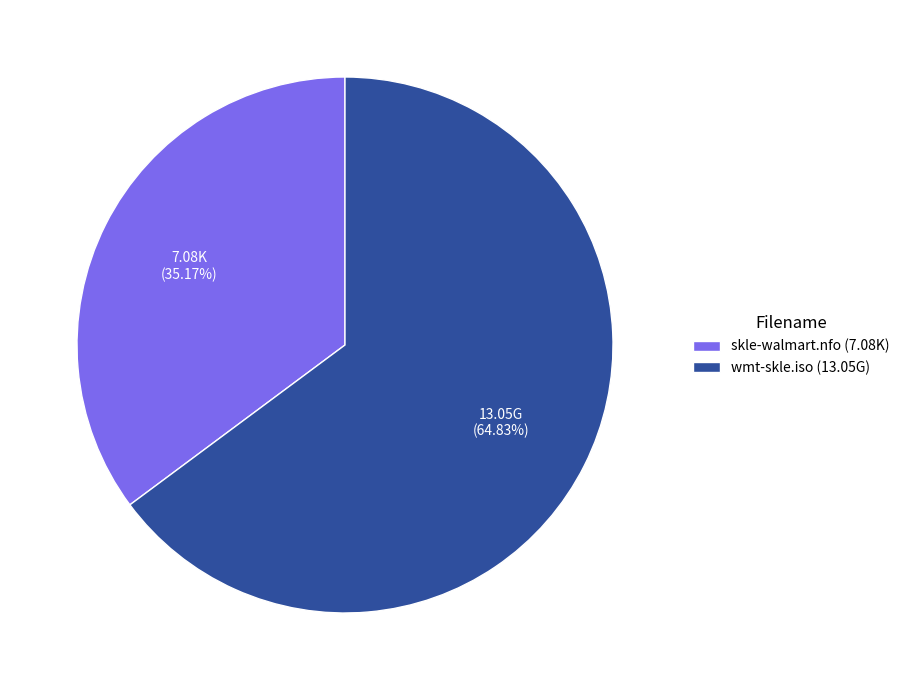

Rank the categories by value from lowest to highest.

skle-walmart.nfo, wmt-skle.iso